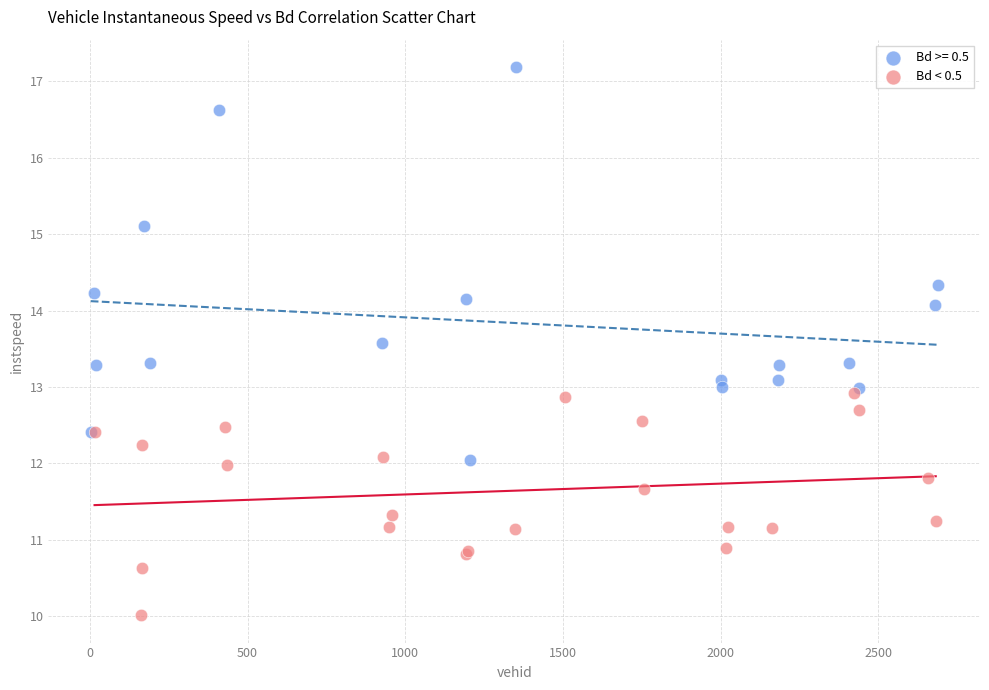

Which series has the widest spread of Y values?

Bd >= 0.5